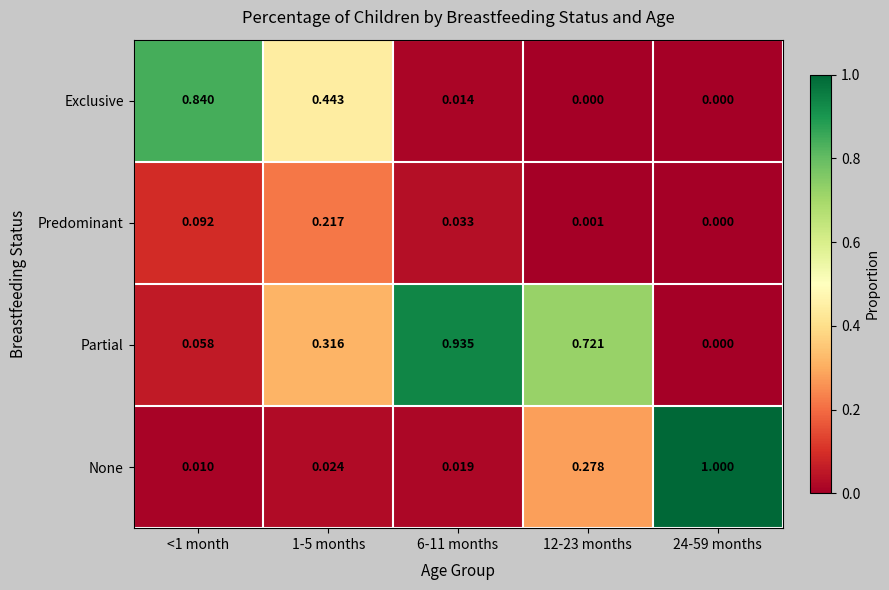

Which series has the largest range (max minus min)?

None